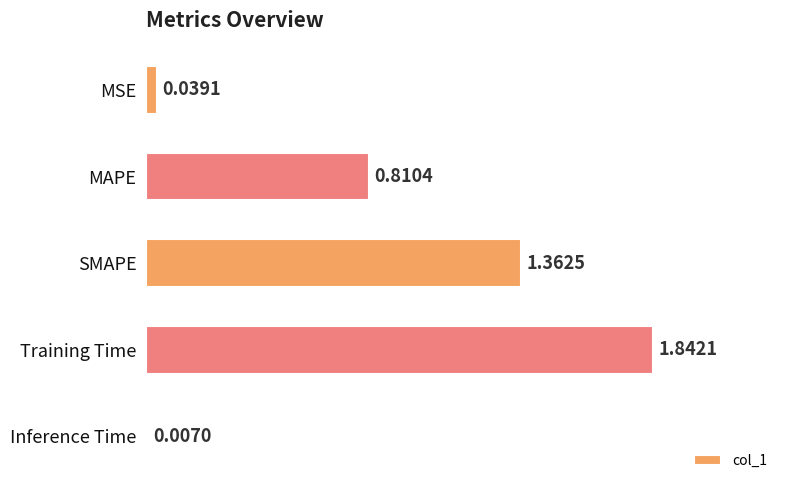

Rank the categories by value from lowest to highest.

Inference Time, MSE, MAPE, SMAPE, Training Time